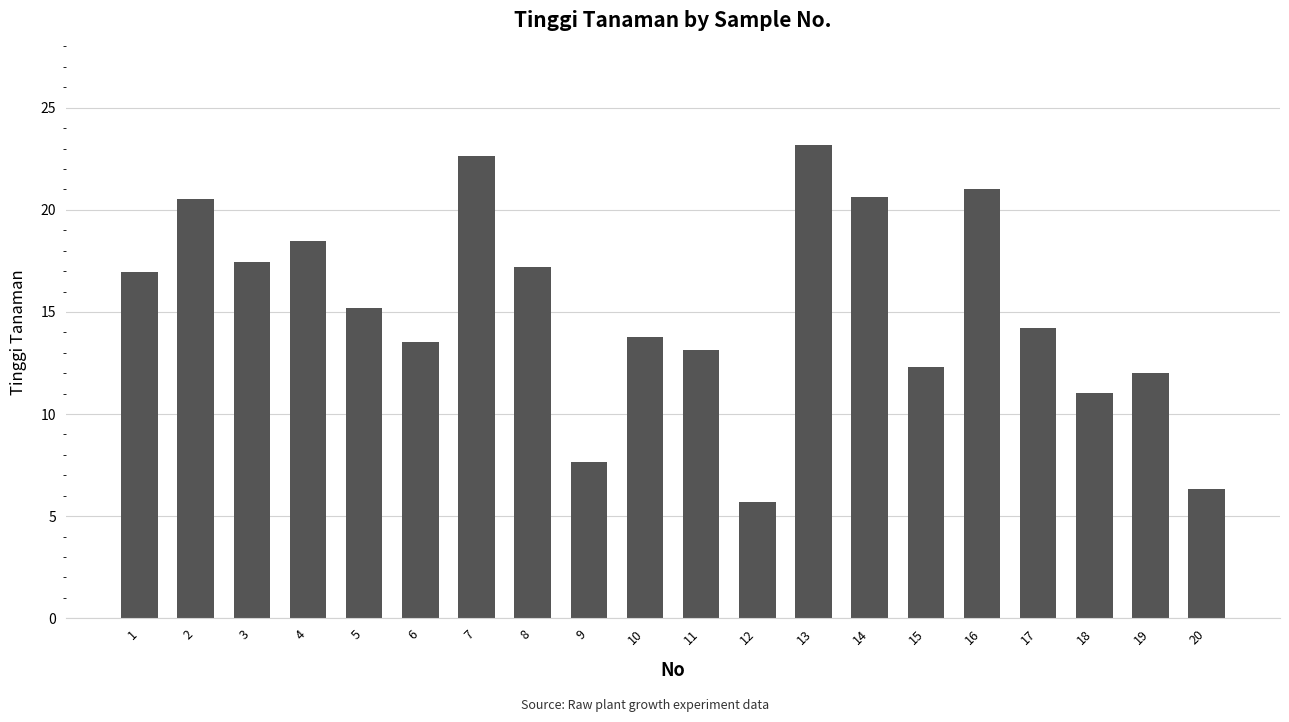

What is the average value?

15.1